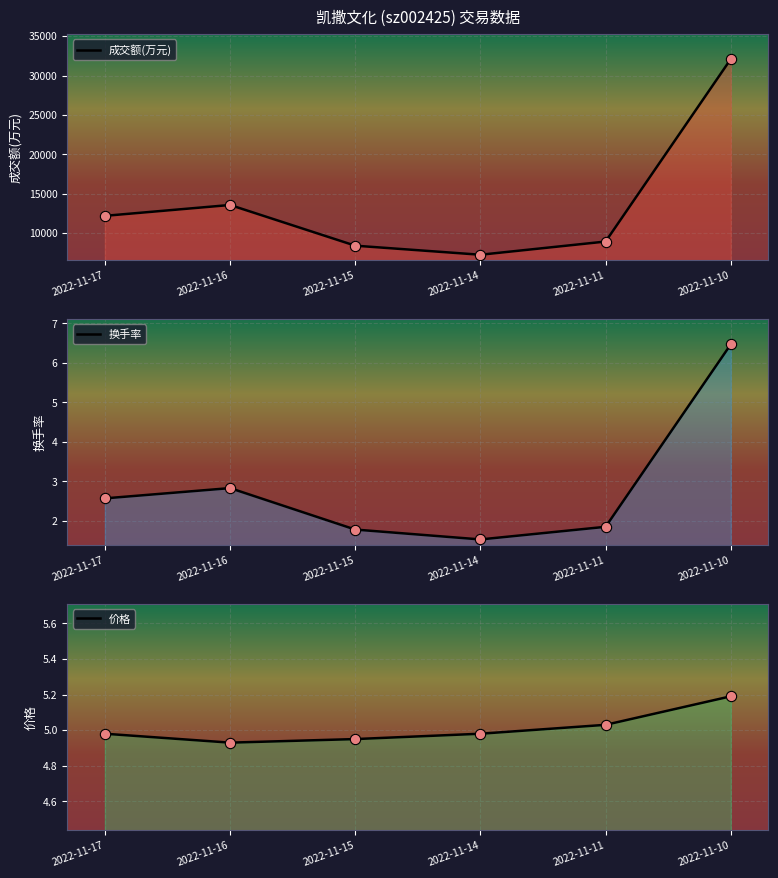

What is the total value across all series at 2022-11-14?

7258.5